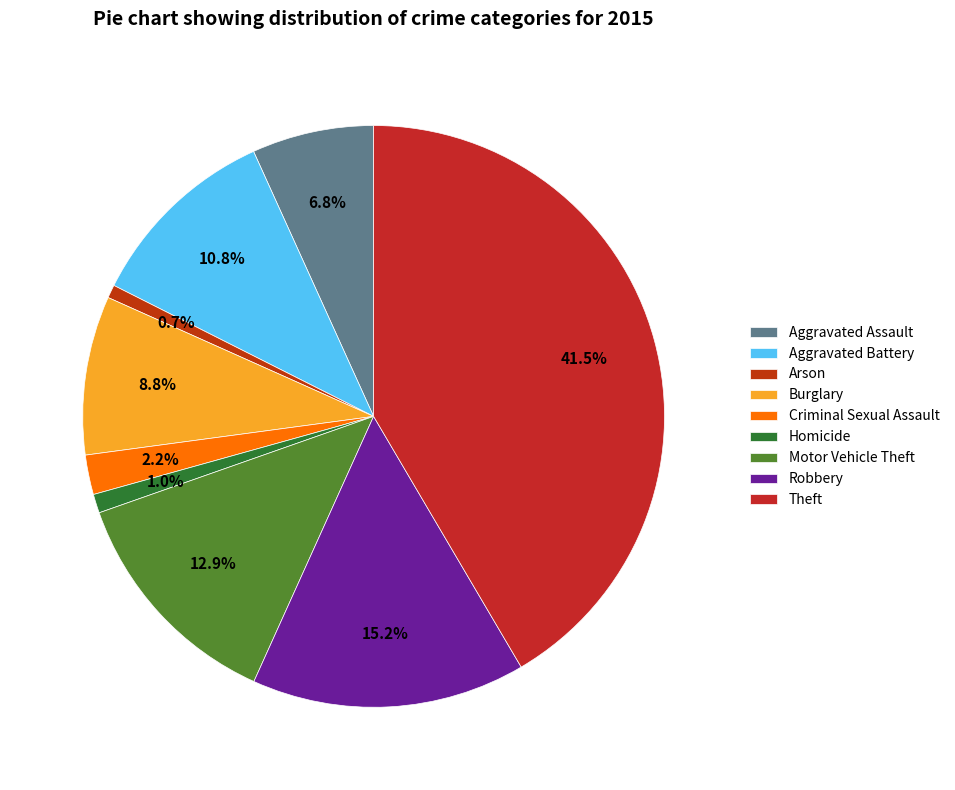

What is the smallest slice in the pie chart?

Arson